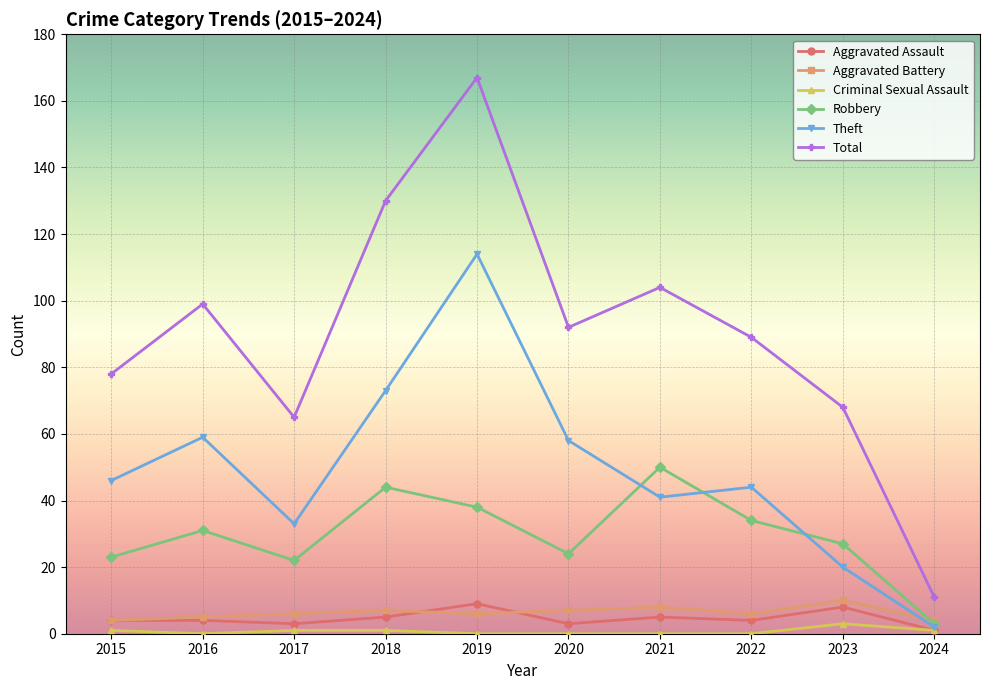

What is the difference between the maximum and second lowest values in the Criminal Sexual Assault series?

3